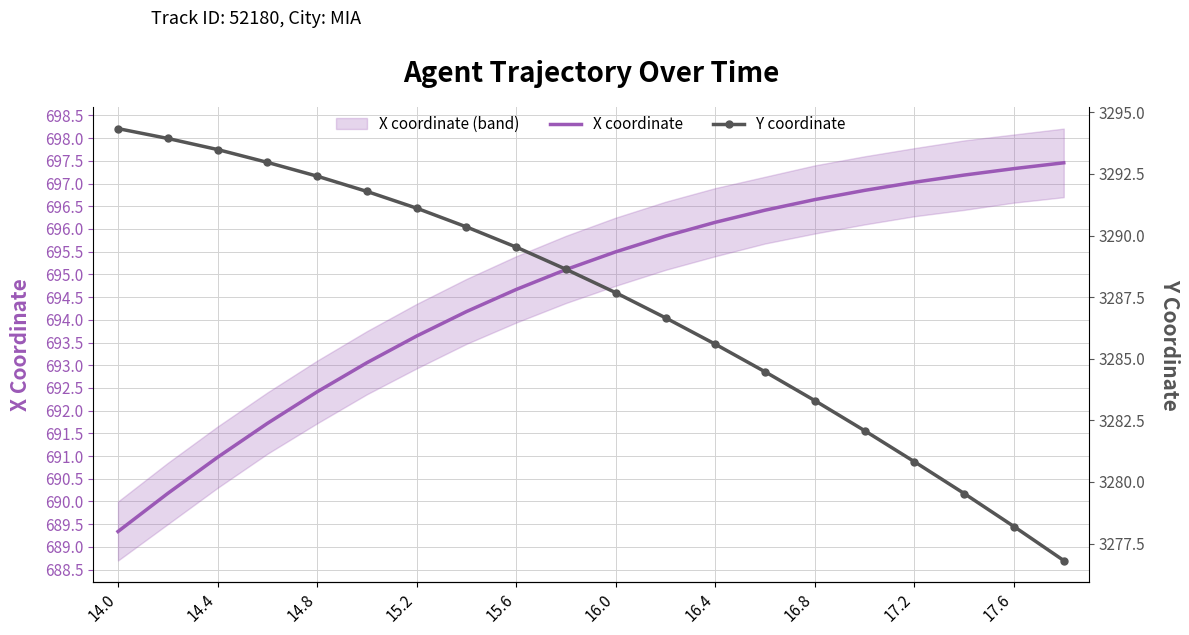

True or false: Y coordinate and X coordinate intersect in this chart.

False